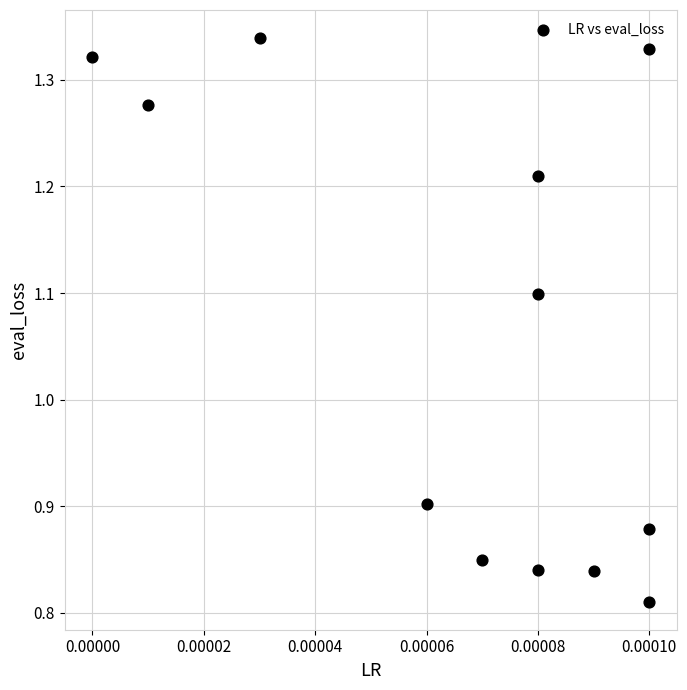

What is the range of Y values (max minus min)?

0.5